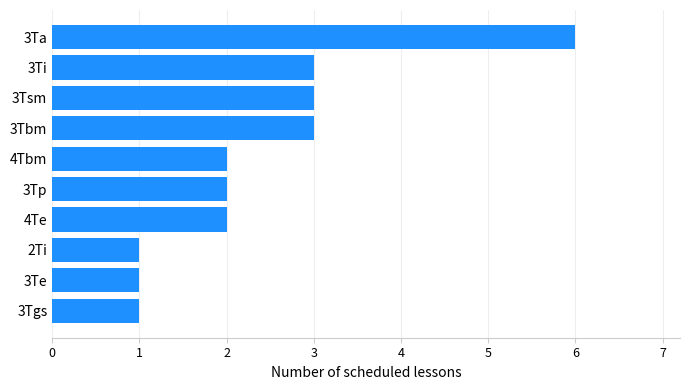

Reading bottom to top, extract all data points from this chart.

1	1	1	2	2	2	3	3	3	6